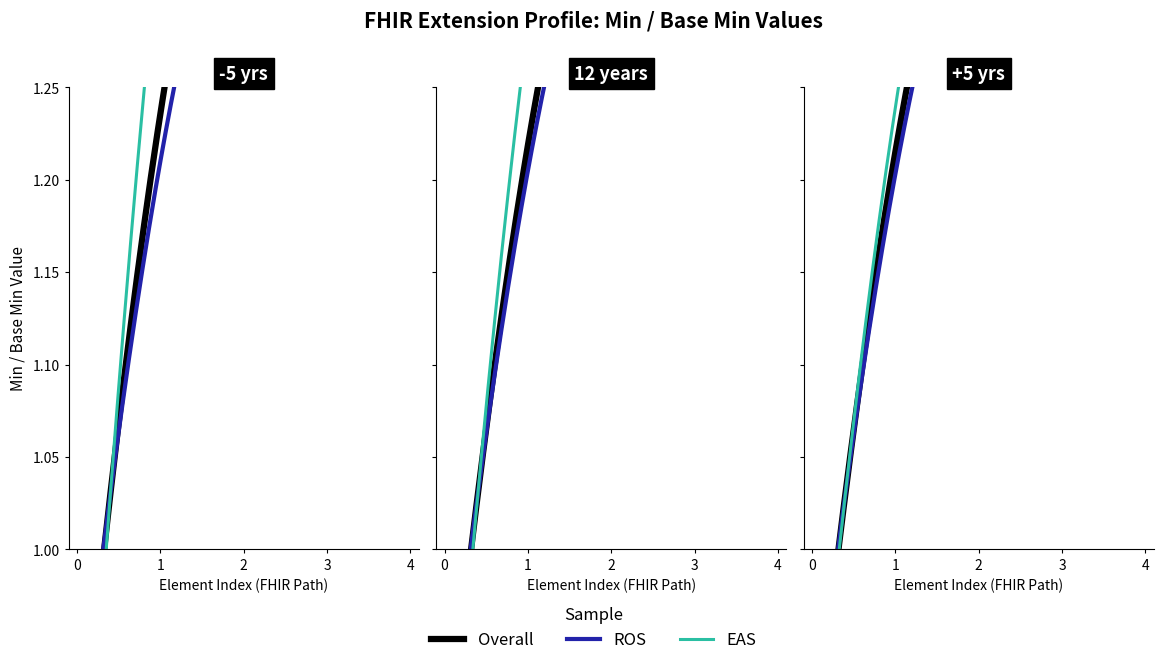

What is the difference between the maximum and second lowest values in the ROS series?

1